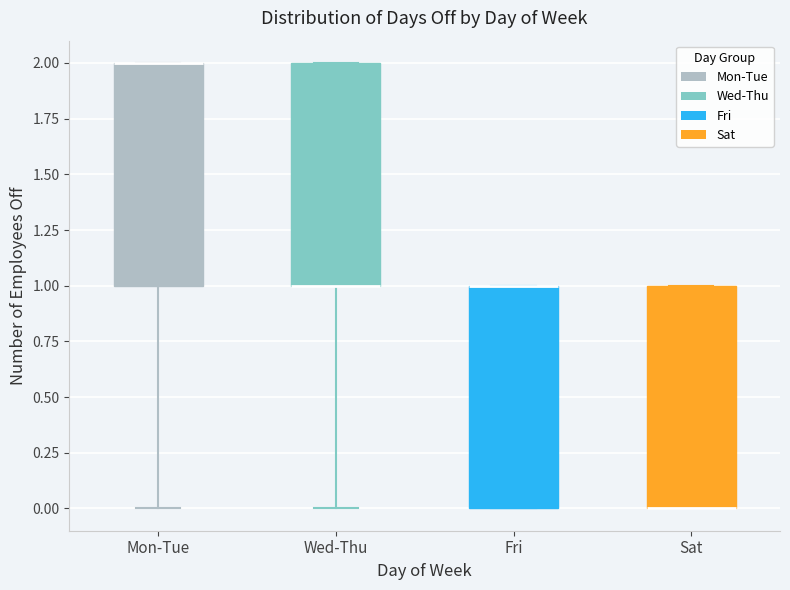

Reading left to right, transcribe this box plot: for each box, give where its median line is, the range the box spans, and where its two whiskers end, as read against the y-axis. The values are not printed on the chart, so give them approximately, as read against the axis.

Mon-Tue: median 2 (drawn on the box's upper edge), box 1 to 2, whiskers 0 to 2
Wed-Thu: median 1 (drawn on the box's lower edge), box 1 to 2, whiskers 0 to 2
Fri: median 1 (drawn on the box's upper edge), box 0 to 1, whiskers 0 to 1
Sat: median 0 (drawn on the box's lower edge), box 0 to 1, whiskers 0 to 1